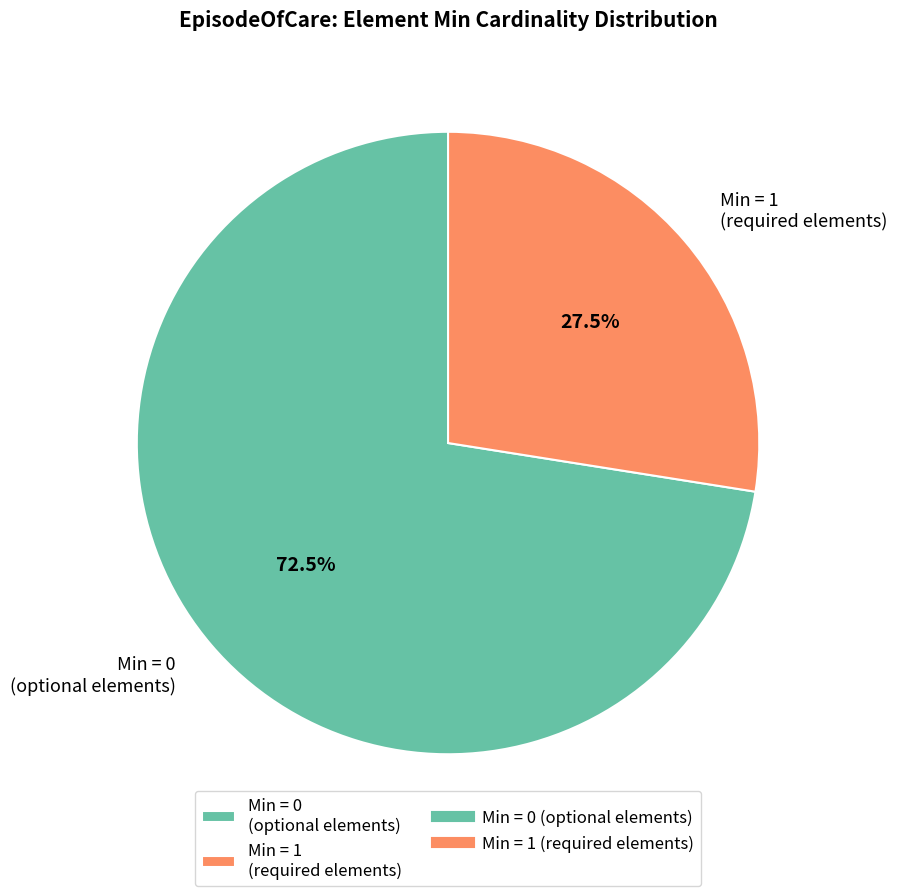

To the nearest percent, what is the average slice percentage?

50%